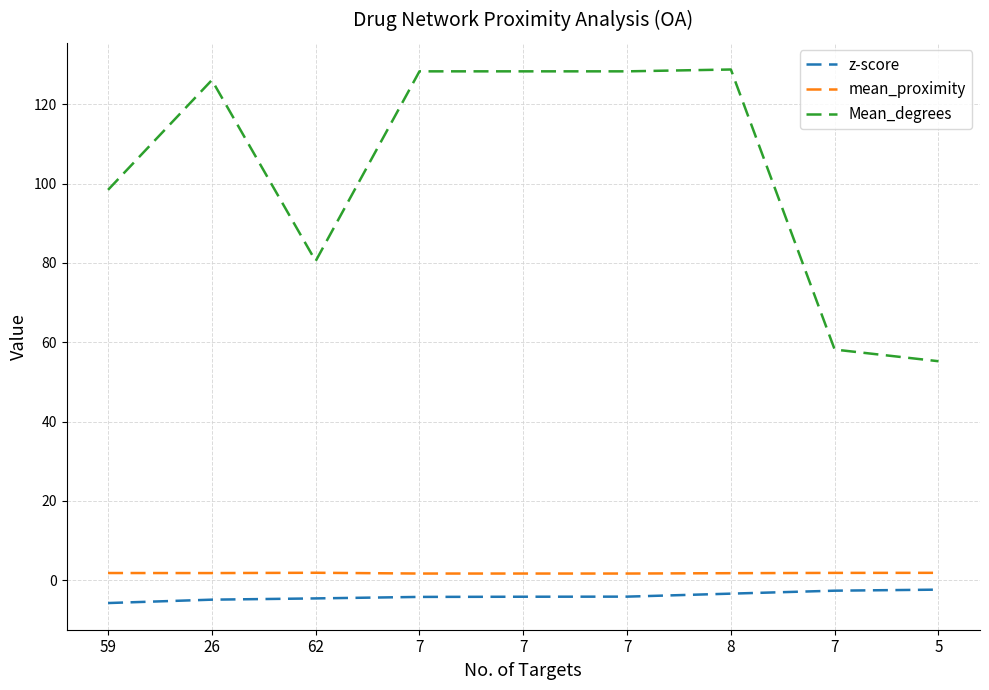

Does the chart have visible grid lines?

Yes